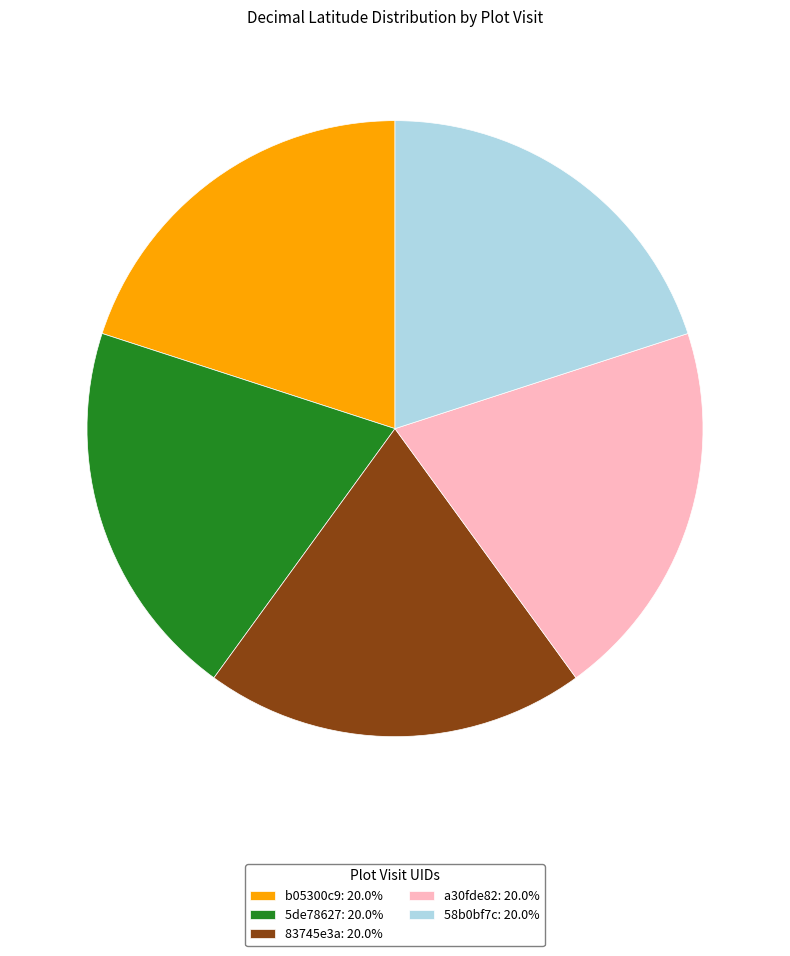

The a30fde82 slice represents 20% of the pie. True or false?

True